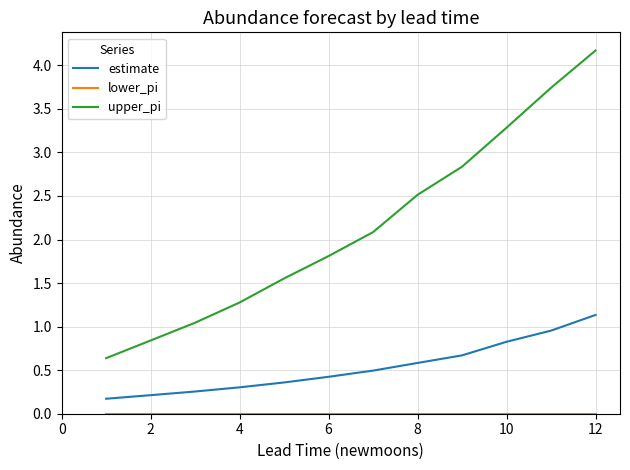

Which series has the largest range (max minus min)?

upper_pi